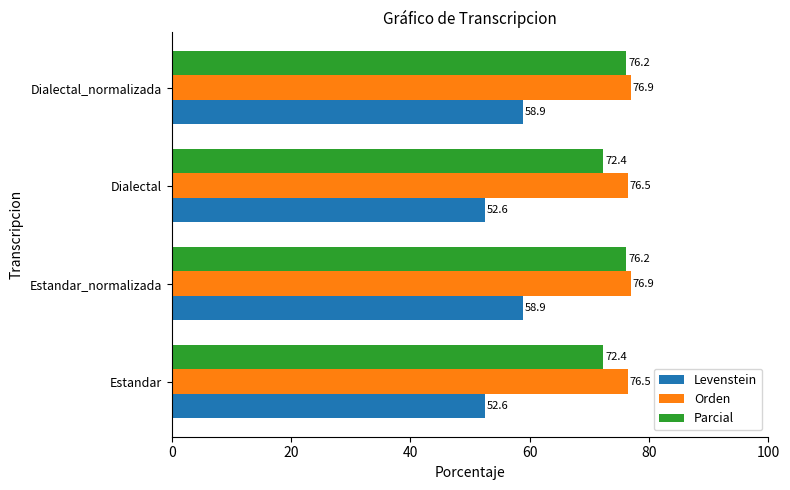

Rank the series at Estandar from highest to lowest value.

Orden, Parcial, Levenstein